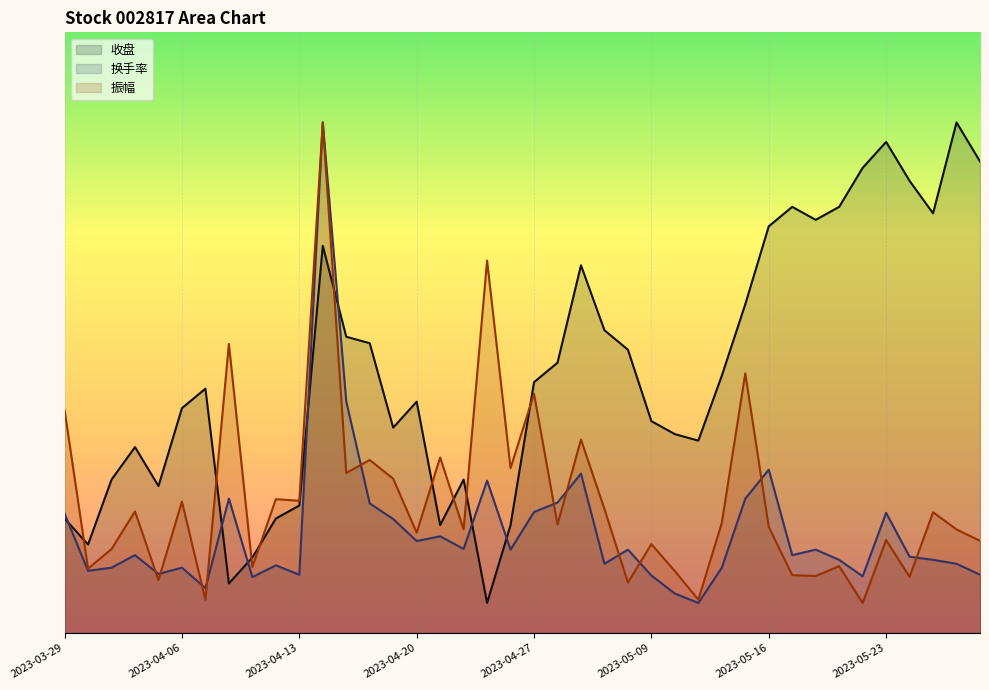

Reading left to right, extract all data points from this chart.

收盘: 1.9	1.5	2.6	3.1	2.4	3.7	4.1	0.8	1.3	1.9	2.1	6.4	4.9	4.8	3.4	3.9	1.8	2.6	0.5	1.8	4.2	4.5	6.1	5.0	4.7	3.5	3.3	3.2	4.3	5.5	6.8	7.1	6.9	7.1	7.7	8.2	7.5	7.0	8.5	7.9
换手率: 2.0	1.0	1.1	1.3	1.0	1.1	0.7	2.2	0.9	1.1	1.0	8.5	3.9	2.2	1.9	1.5	1.6	1.4	2.5	1.4	2.0	2.2	2.7	1.2	1.4	1.0	0.7	0.5	1.1	2.2	2.7	1.3	1.4	1.2	0.9	2.0	1.3	1.2	1.2	1.0
振幅: 3.7	1.1	1.4	2.0	0.9	2.2	0.6	4.8	1.1	2.2	2.2	8.5	2.7	2.9	2.6	1.7	2.9	1.7	6.2	2.7	4.0	1.8	3.2	2.1	0.8	1.5	1.0	0.6	1.8	4.3	1.8	1.0	0.9	1.1	0.5	1.5	0.9	2.0	1.7	1.5